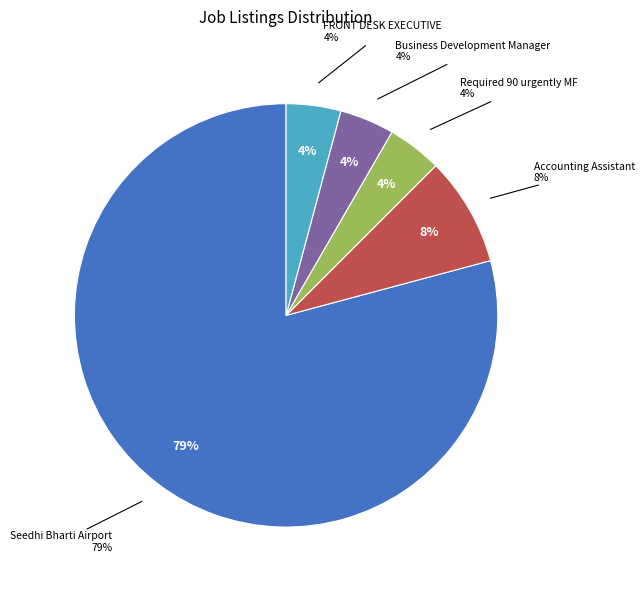

True or false: Required 90 urgently MF accounts for 4% of the total.

True